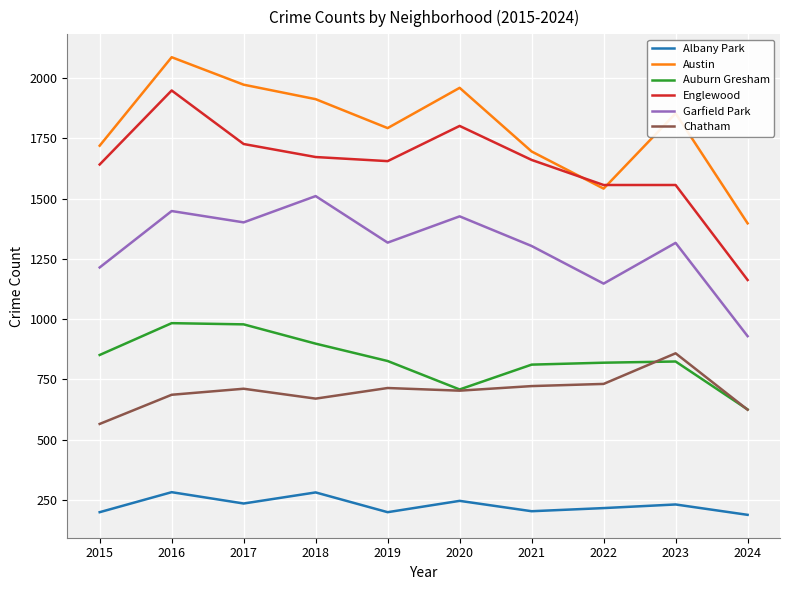

How many lines are shown in the chart?

6